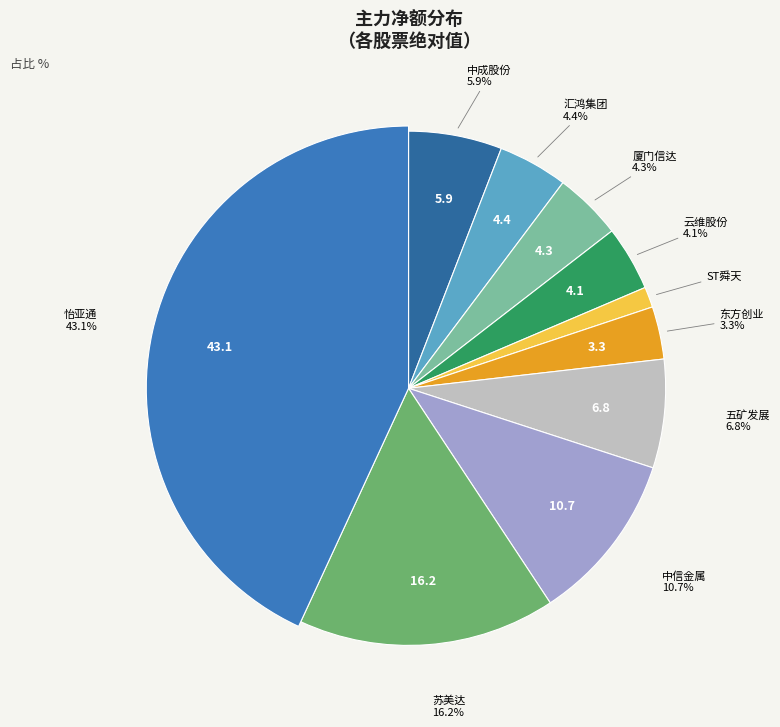

Do 怡亚通 and 云维股份 together represent more than half of the pie?

No